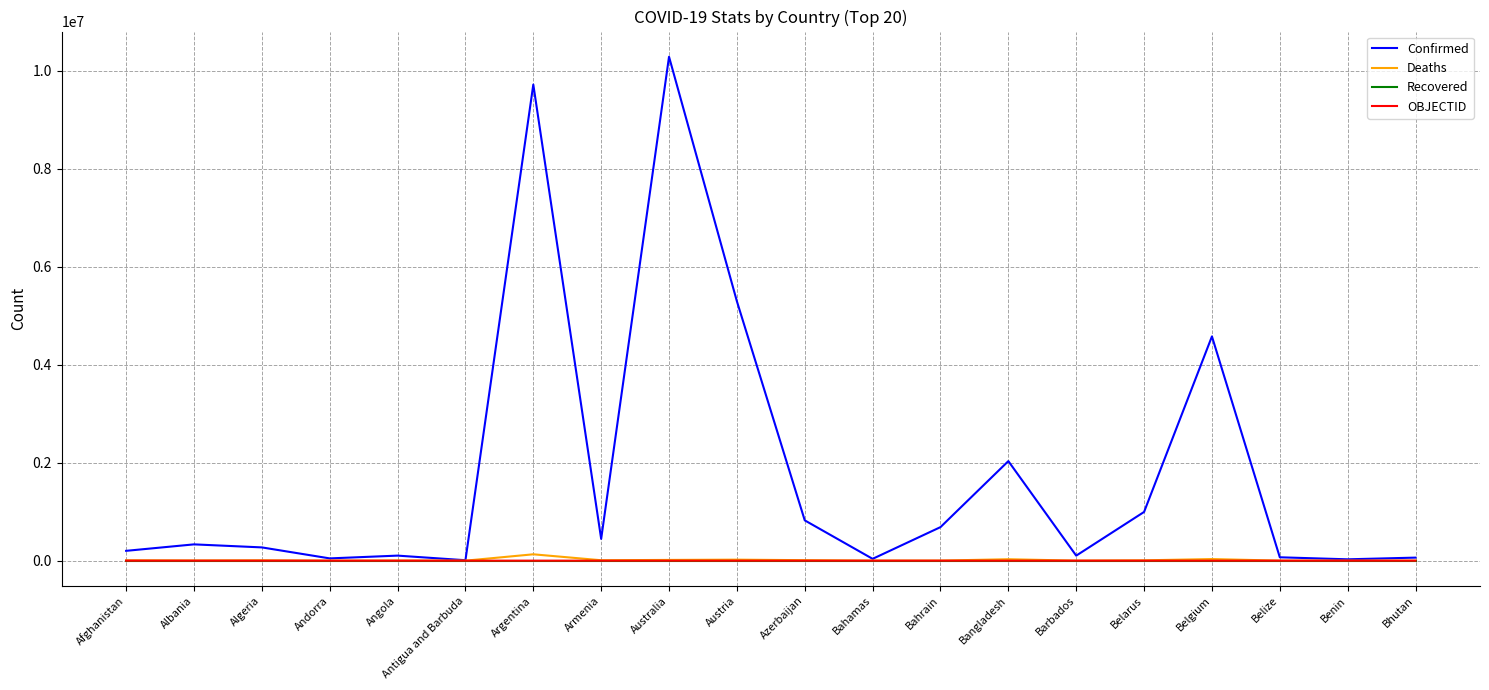

What is the highest value of the Confirmed series?

10281387